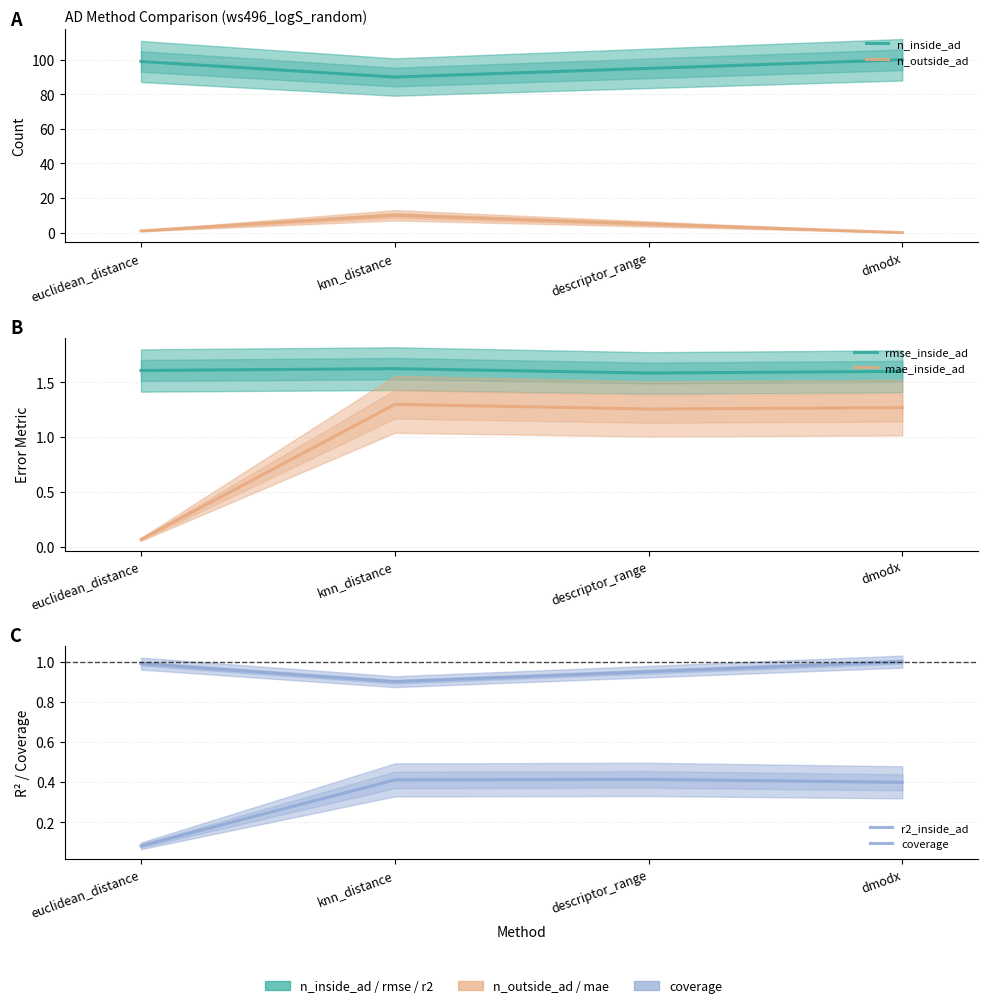

True or false: coverage has a value of 0.5 at knn_distance.

False